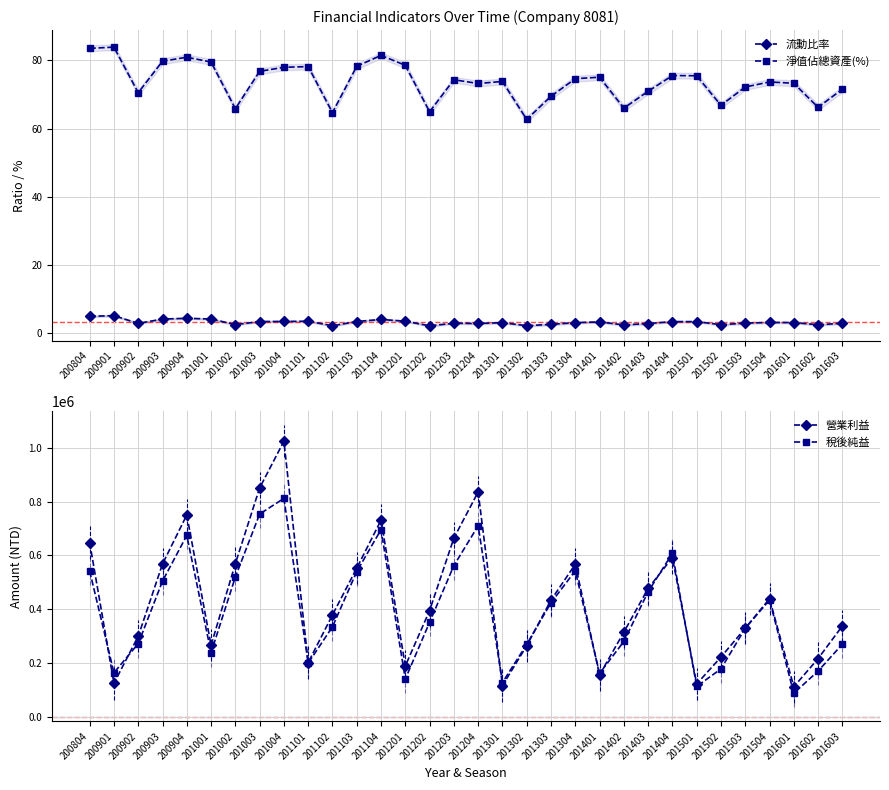

List the labels in order of 淨值佔總資產(%) value, smallest first.

201302, 201102, 201202, 201002, 201402, 201602, 201502, 201303, 200902, 201403, 201603, 201503, 201204, 201601, 201504, 201301, 201203, 201304, 201401, 201501, 201404, 201003, 201004, 201101, 201103, 201201, 201001, 200903, 200904, 201104, 200804, 200901